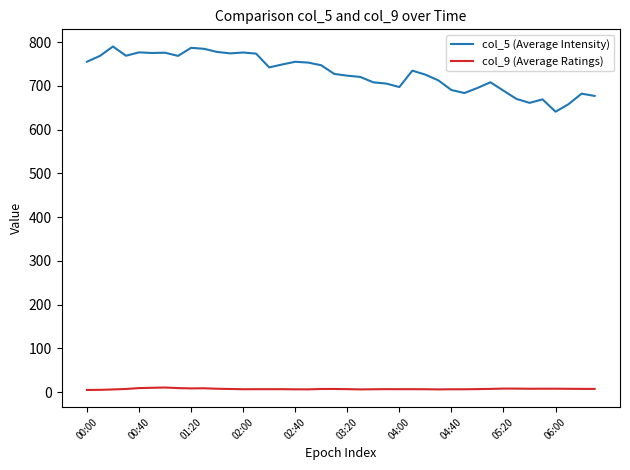

True or false: col_5 (Average Intensity) and col_9 (Average Ratings) cross at least once.

False